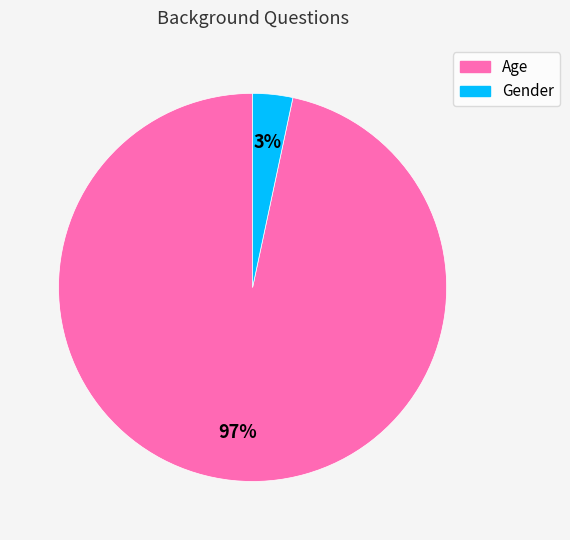

Is it true that Age is 97% of the pie?

True